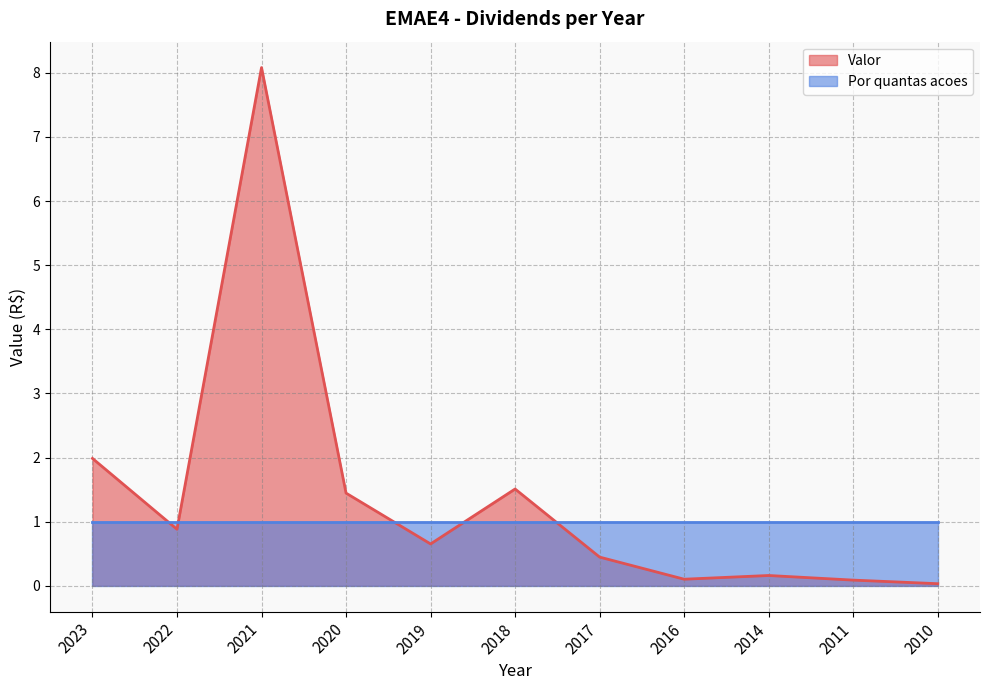

How many interior local peaks (higher than both neighbors) does the data have?

3